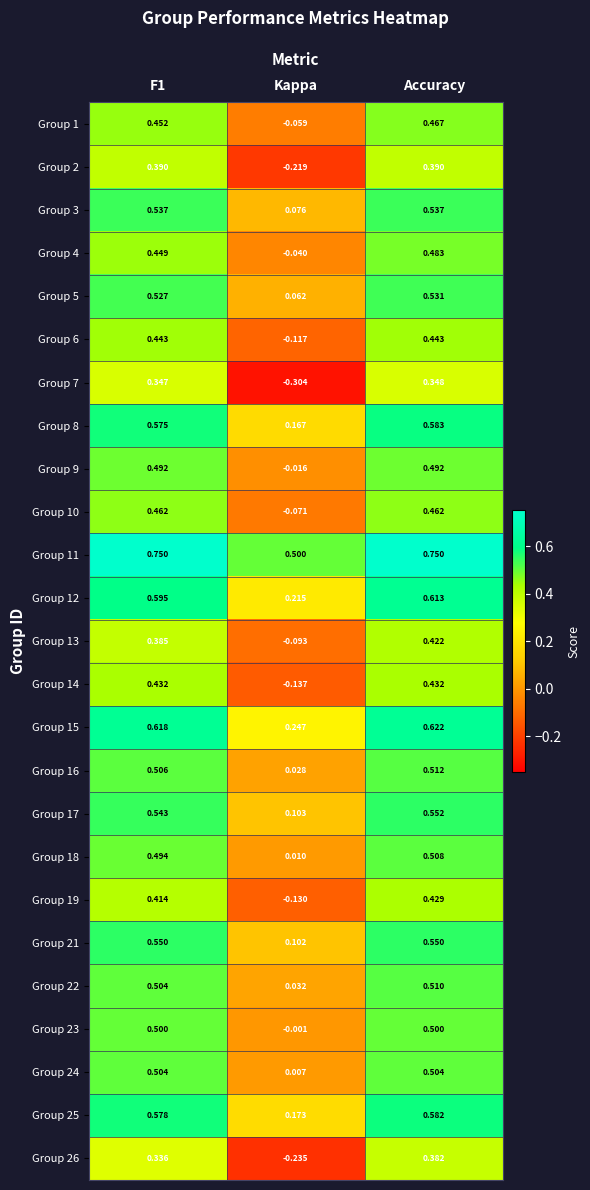

How many categories are shown in the chart?

3